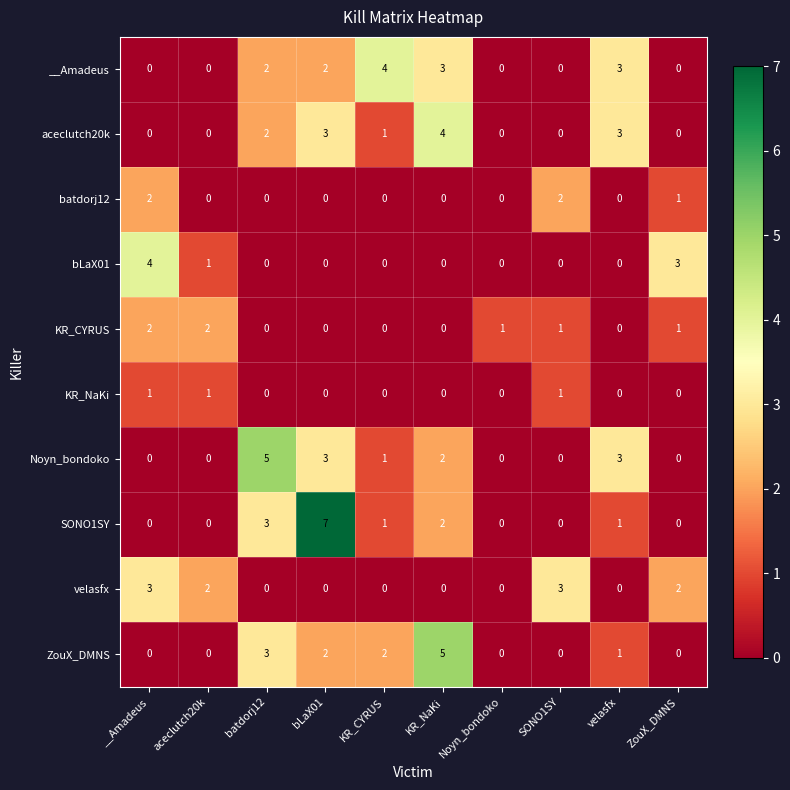

What is the sum of all __Amadeus values?

14